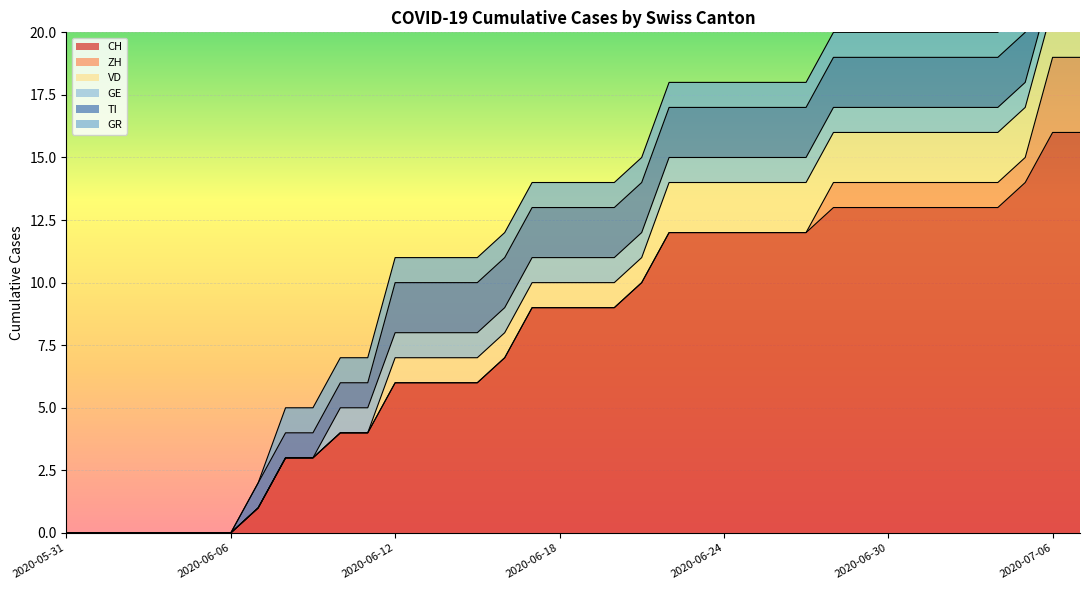

Read the GR value at 2020-07-03.

1